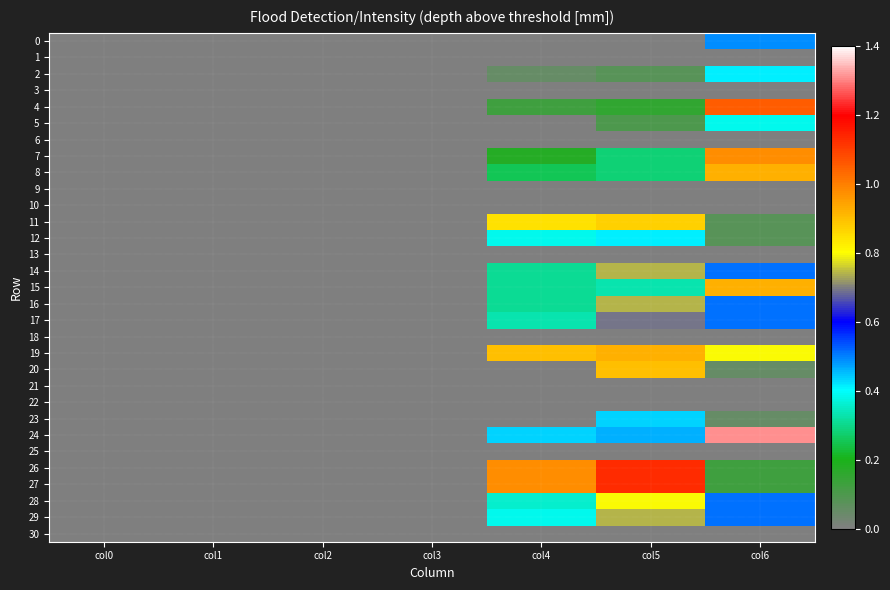

Rank the series at col6 from lowest to highest value.

1, 3, 6, 9, 10, 13, 18, 21, 22, 25, 30, 20, 23, 11, 12, 26, 27, 5, 2, 0, 14, 16, 17, 28, 29, 19, 8, 15, 7, 4, 24